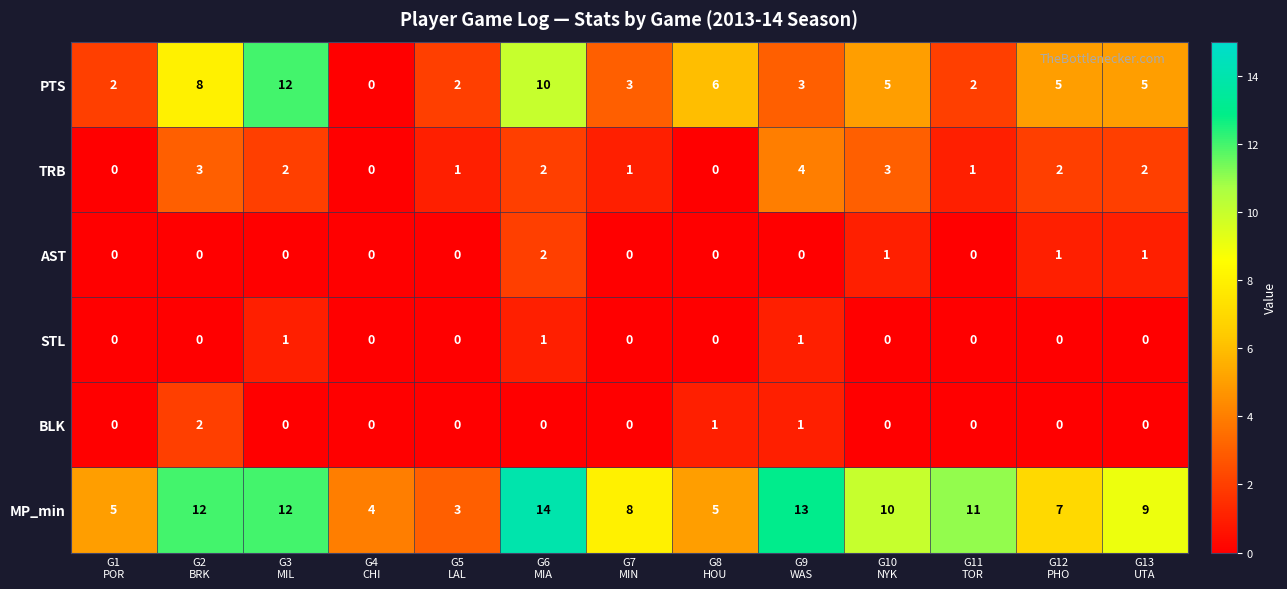

Which series has the largest total across all categories?

MP_min